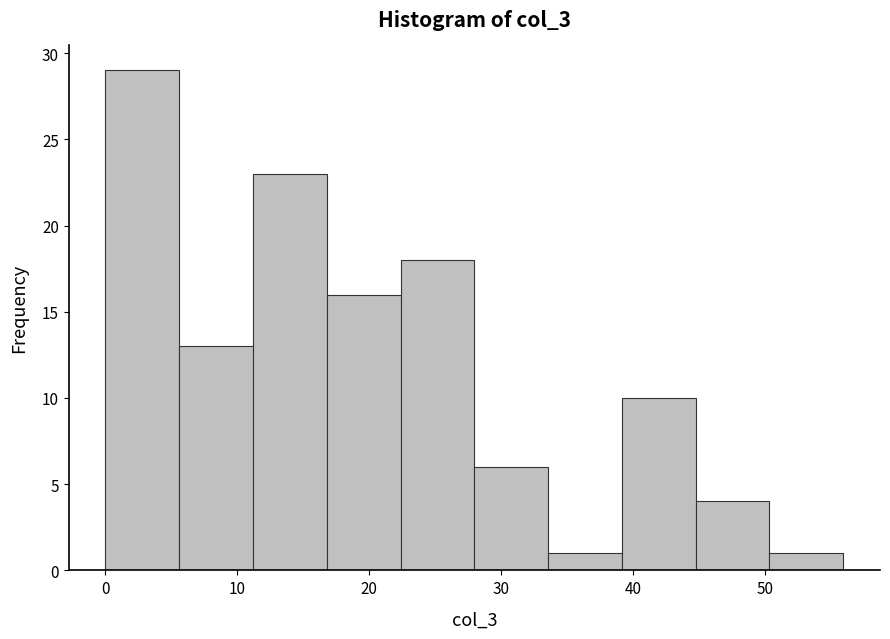

Which range on the x-axis has the tallest bar?

0 to 6